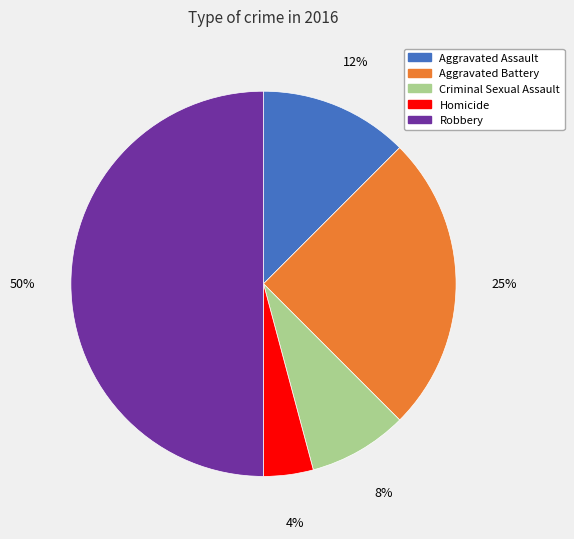

Count the number of slices in the pie.

5